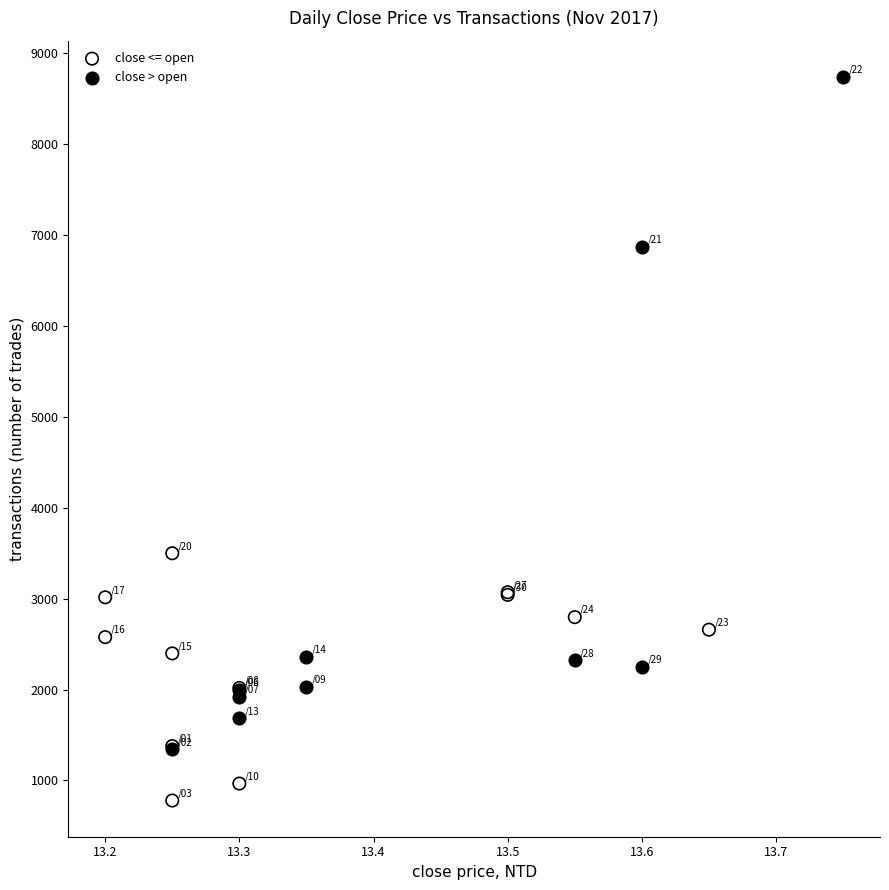

Which series has the widest spread of Y values?

close > open